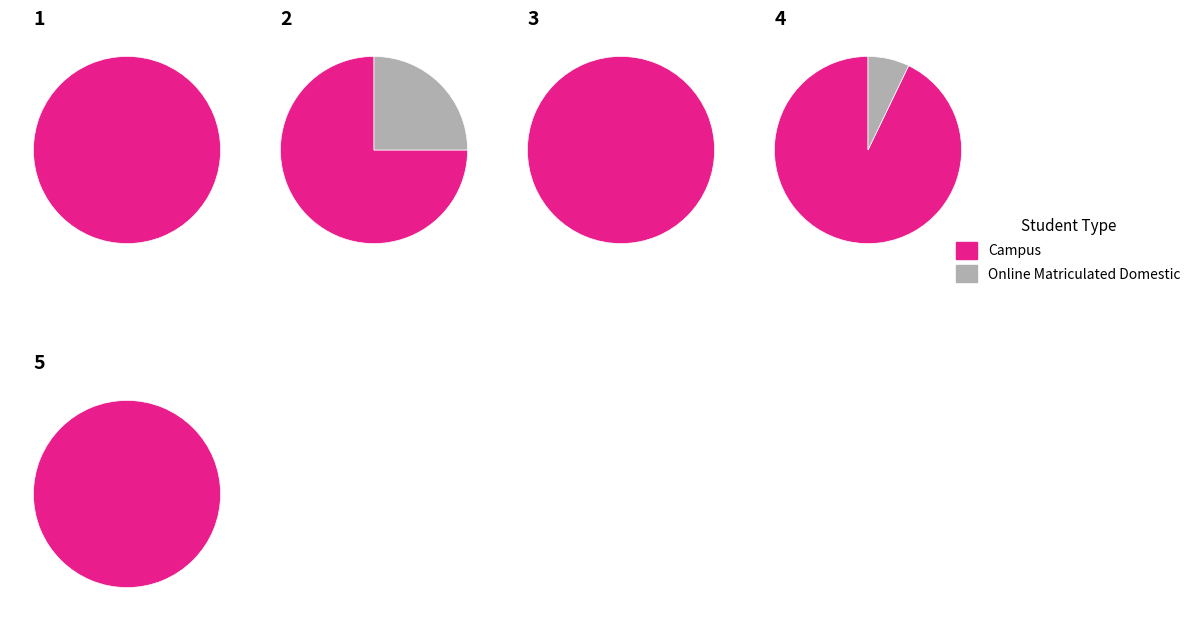

Is 16 the majority of the pie?

No